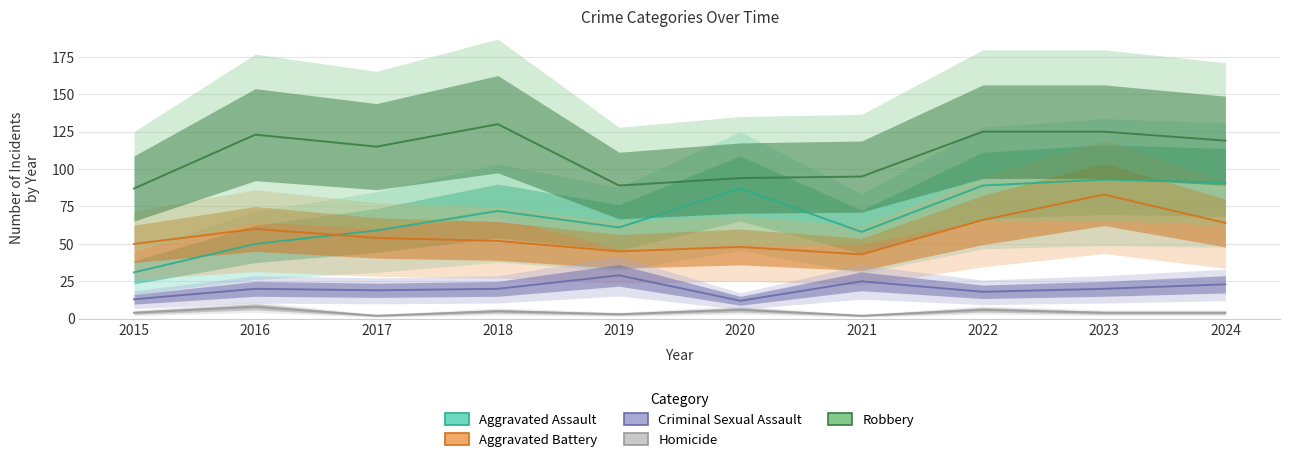

How many lines are shown in the chart?

5